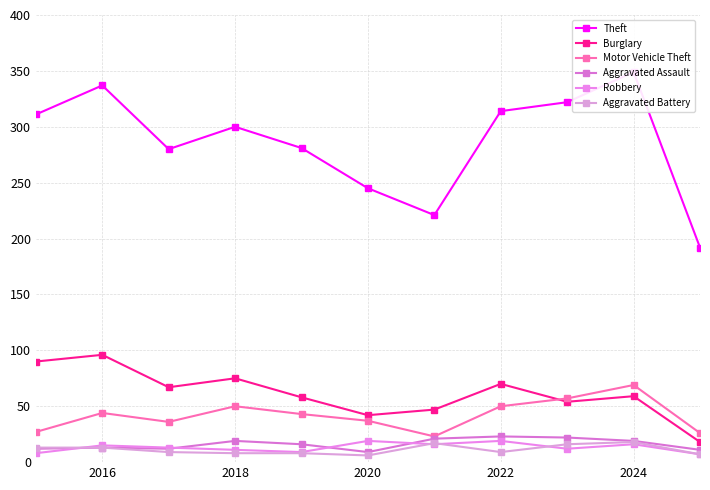

True or false: Motor Vehicle Theft and Aggravated Assault cross at least once.

False